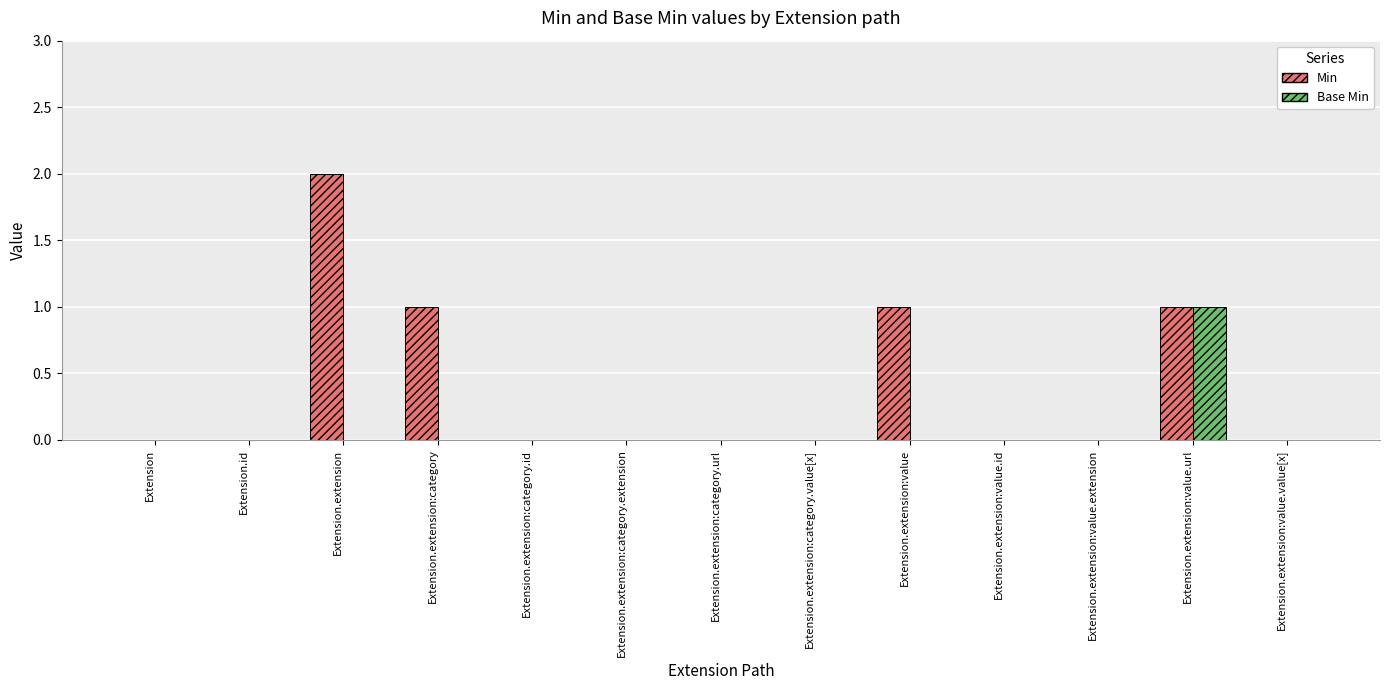

Reading right to left, what are all the values shown in this chart?

Min: 0	1	0	0	1	0	0	0	0	1	2	0	0
Base Min: 0	1	0	0	0	0	0	0	0	0	0	0	0